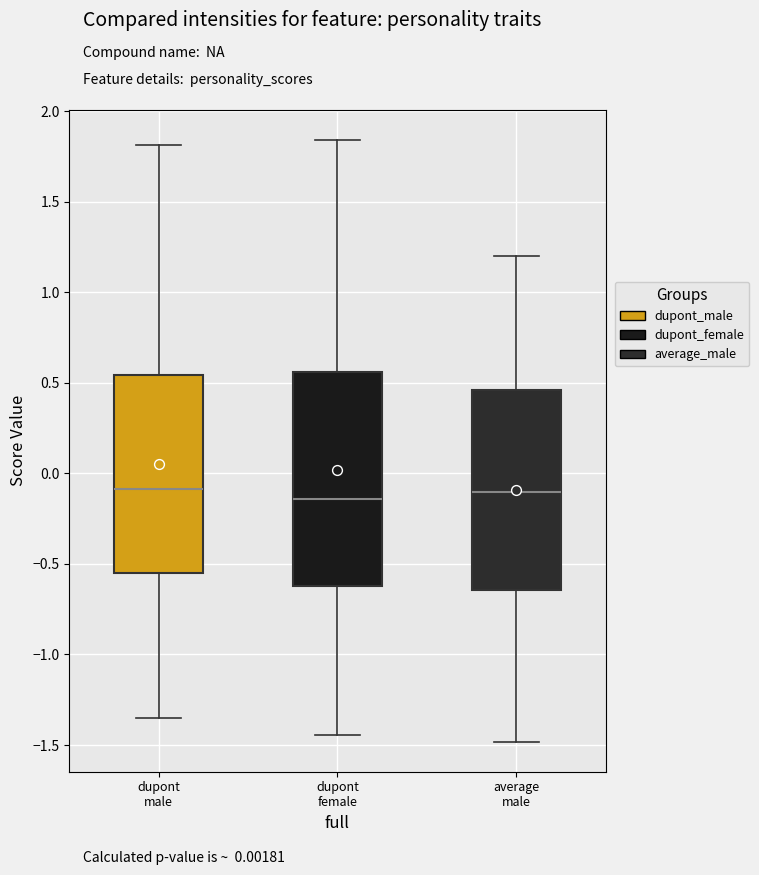

Reading left to right, read every box against the y-axis: the position of its median line, the range the box covers, and the ends of its whiskers. The values are not printed on the chart, so give them approximately, as read against the axis.

dupont male: median -0.10, box -0.55 to 0.55, whiskers -1.35 to 1.80
dupont female: median -0.15, box -0.60 to 0.55, whiskers -1.45 to 1.85
average male: median -0.10, box -0.65 to 0.45, whiskers -1.50 to 1.20